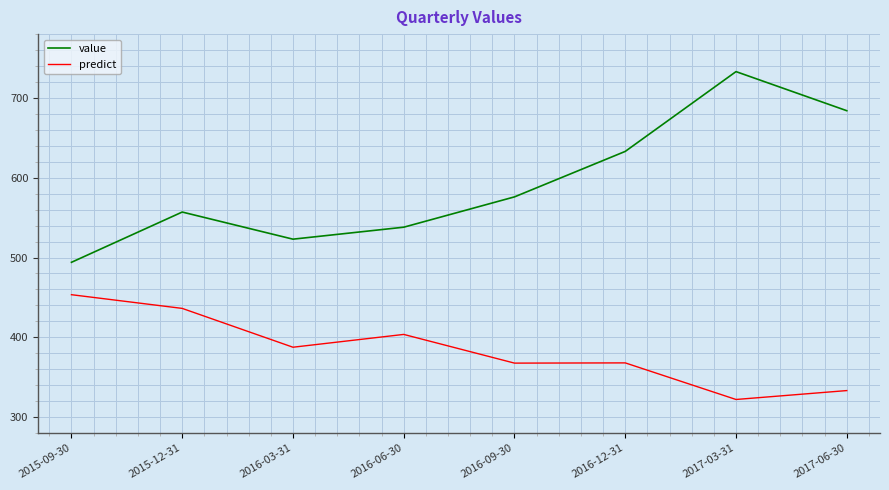

At which label is value closest to 613?

2016-12-31